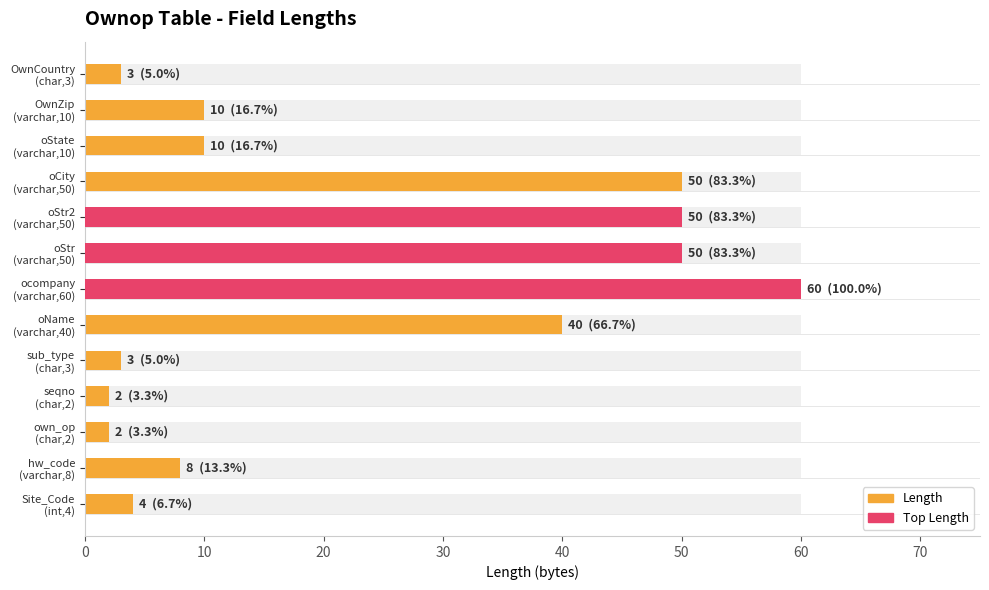

What is the sum of all values?

292